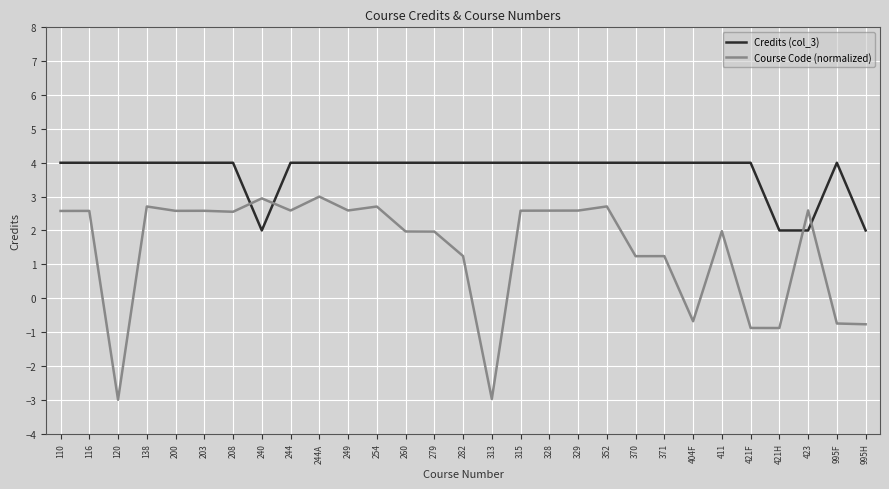

What position from the right is 208?

23